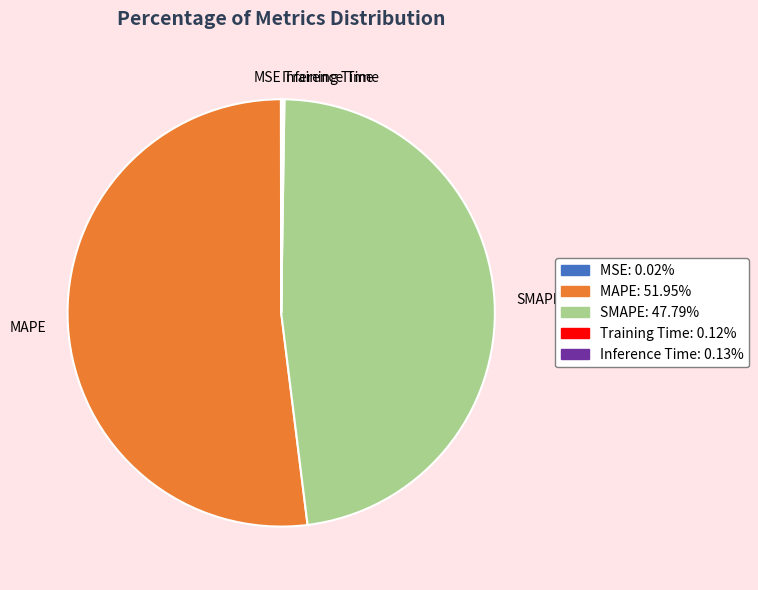

Does any single category account for the majority?

Yes